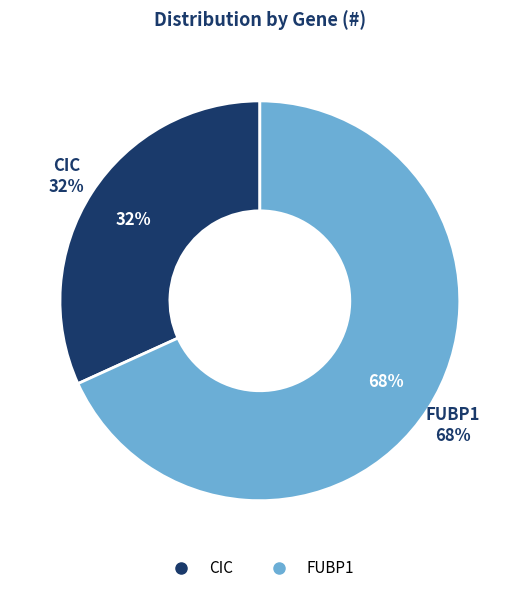

Between FUBP1 and CIC, which is larger?

FUBP1